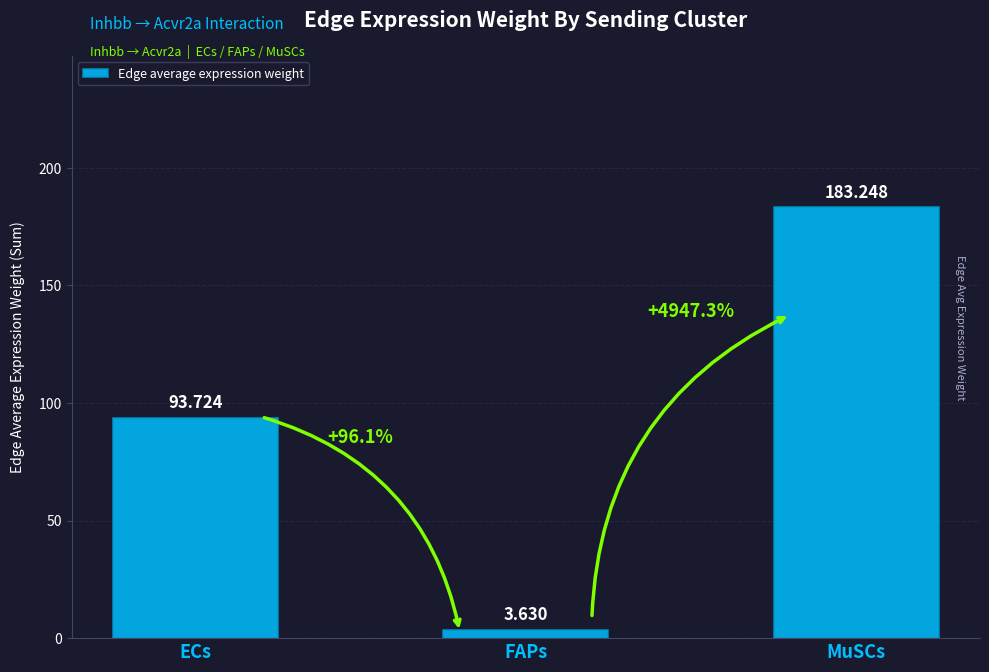

List the labels in order of value, largest first.

MuSCs, ECs, FAPs